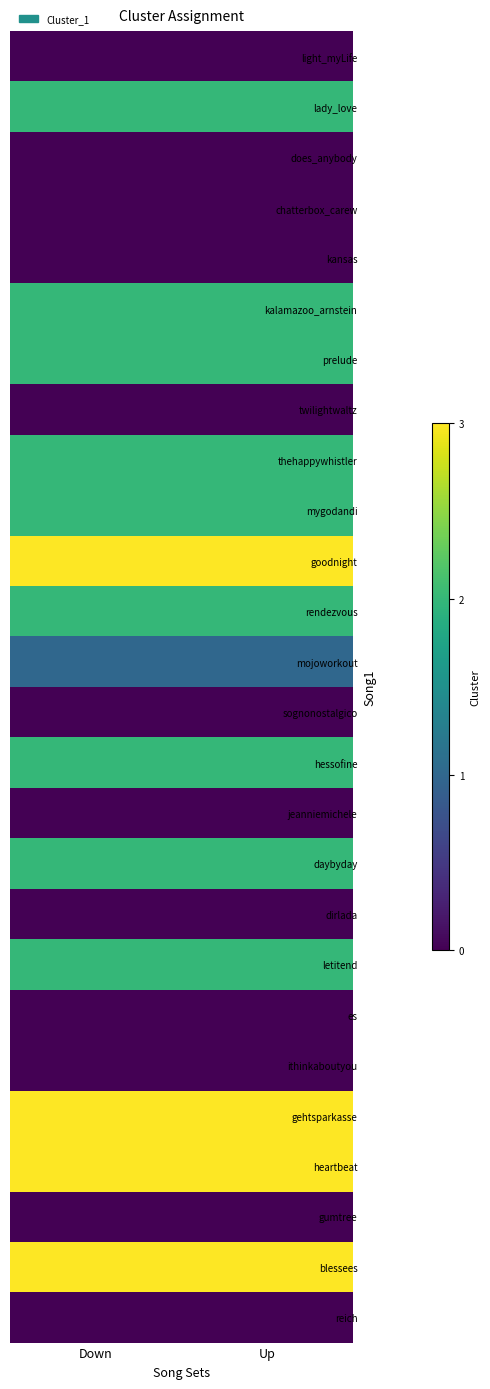

List the series in order of their peak value, highest first.

goodnight, gehtsparkasse, heartbeat, blessees, lady_love, kalamazoo_arnstein, prelude, thehappywhistler, mygodandi, rendezvous, hessofine, daybyday, letitend, mojoworkout, light_myLife, does_anybody, chatterbox_carew, kansas, twilightwaltz, sognonostalgico, jeanniemichele, dirlada, es, ithinkaboutyou, gumtree, reich